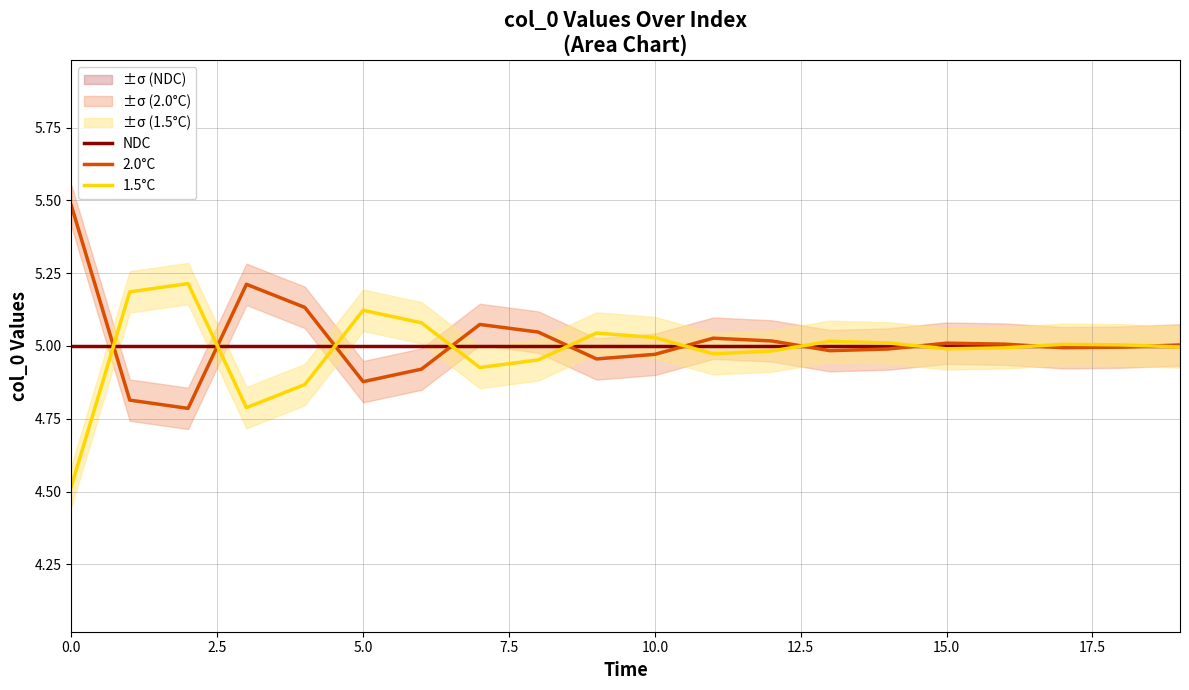

True or false: 1.5°C has a value of 8.7 at 10.0.

False